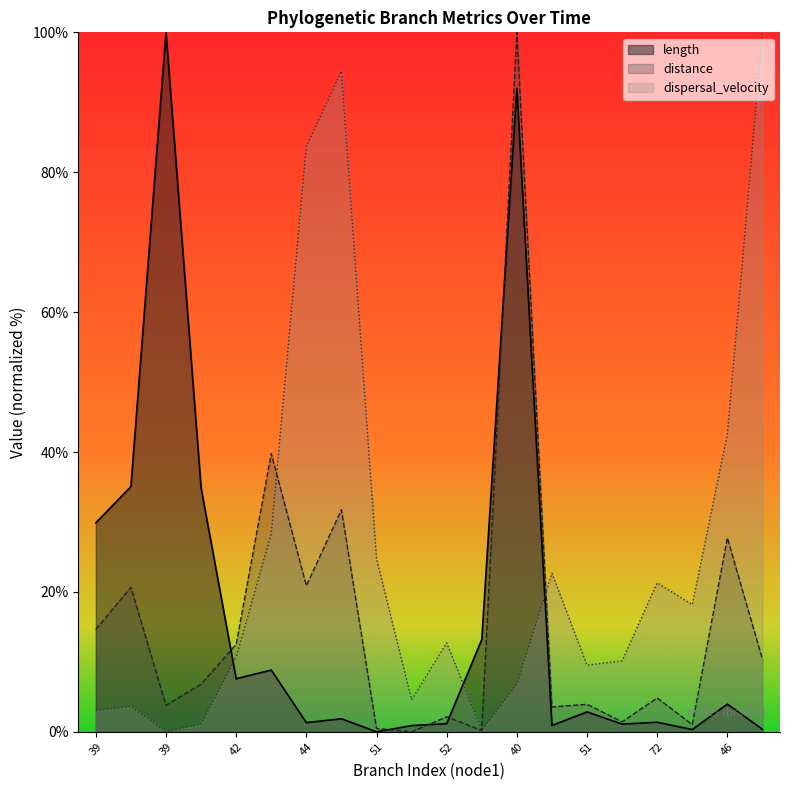

How many lines are shown in the chart?

3